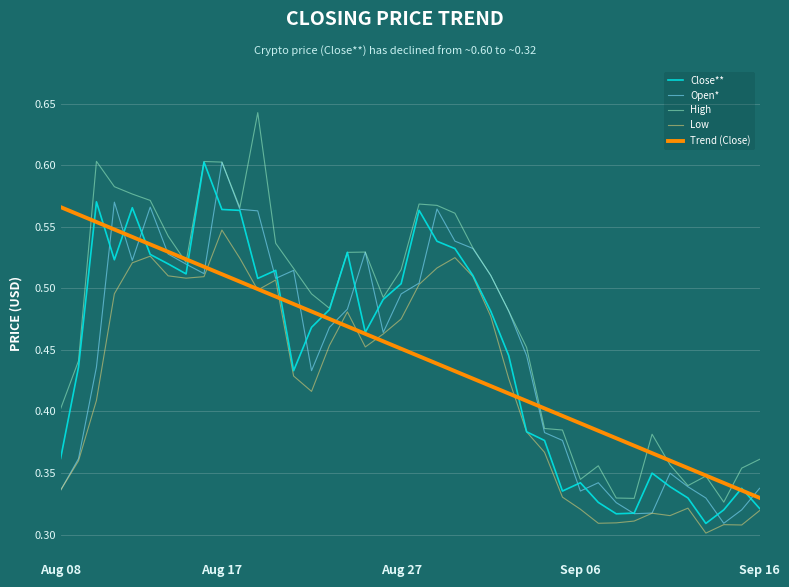

In Close**, how many points are lower than both neighbors (excluding endpoints)?

8